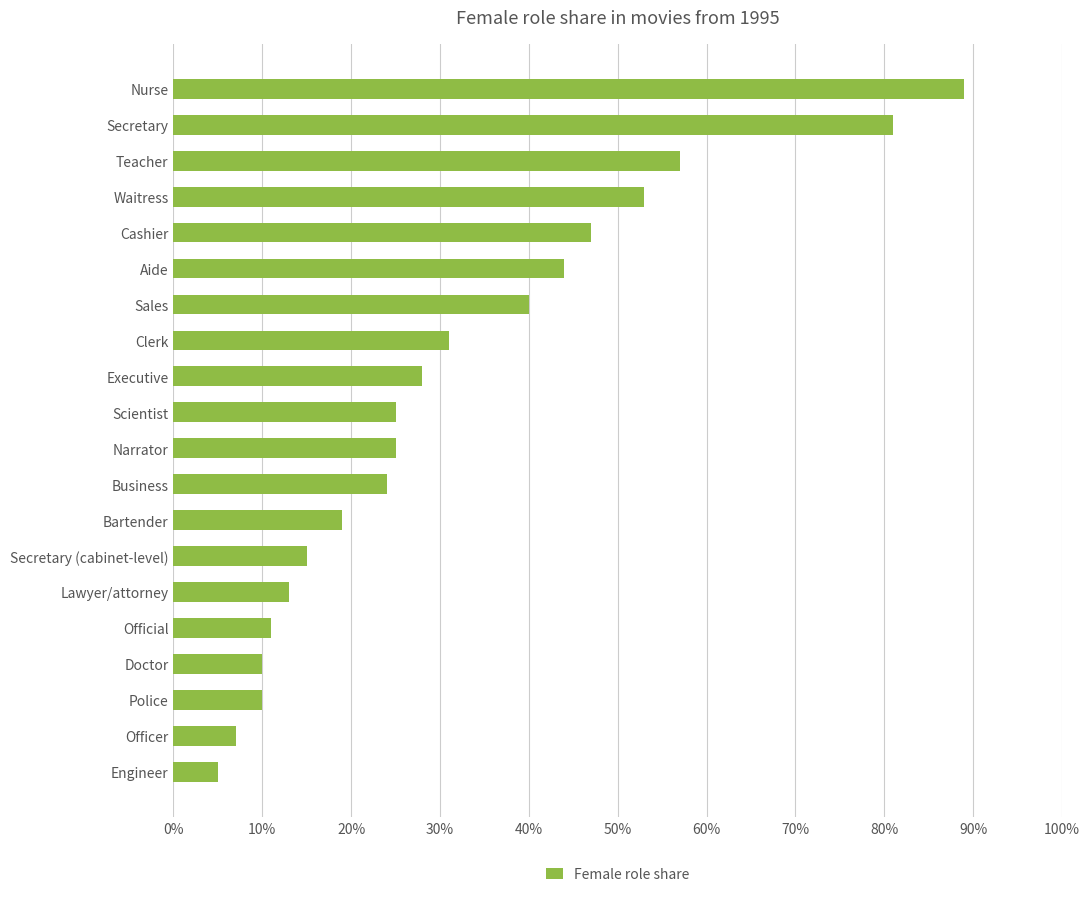

Is it true that the value at Waitress is 53?

True